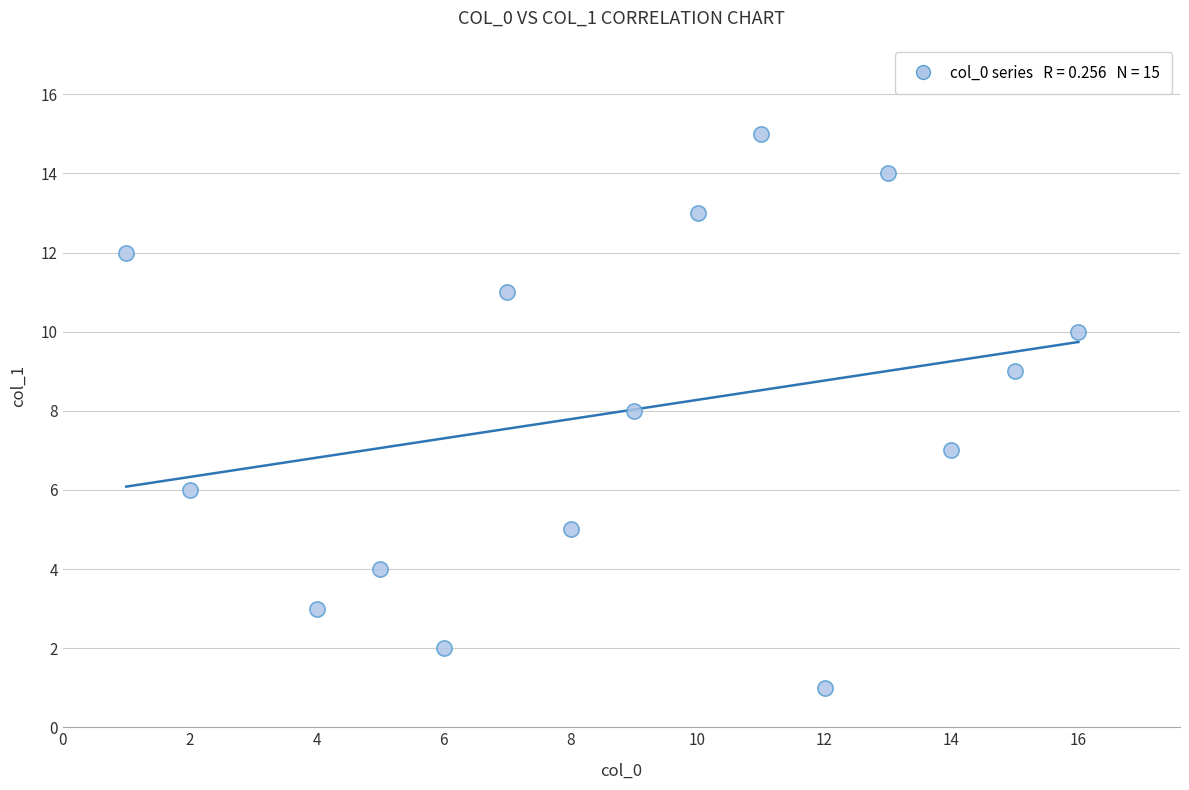

What is the range of X values (max minus min)?

15